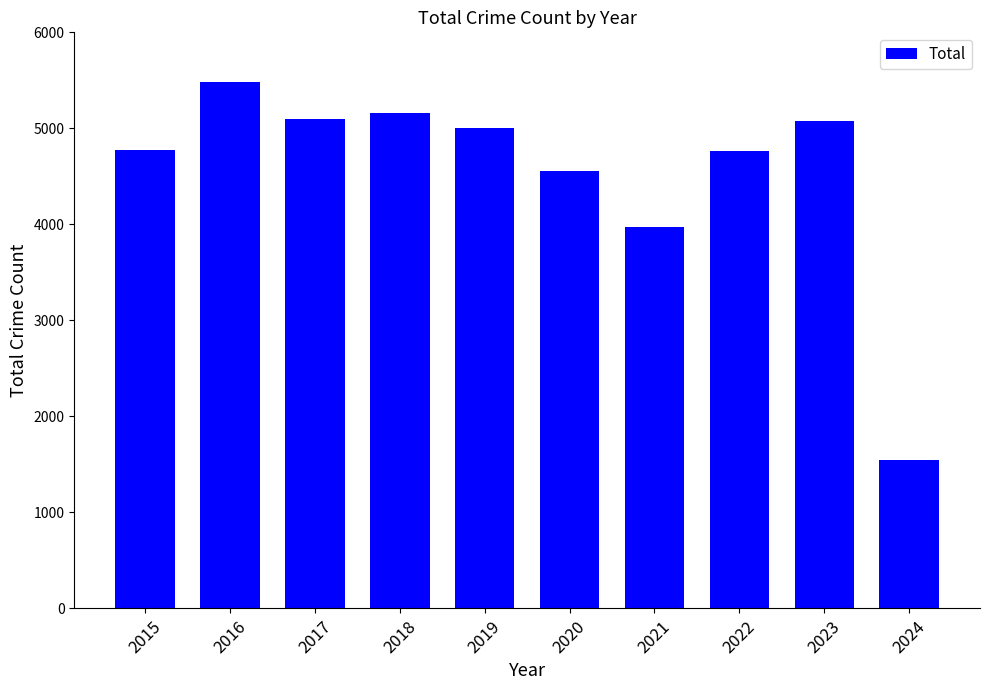

Approximately how many times larger is the value at 2019 compared to 2015?

1.0